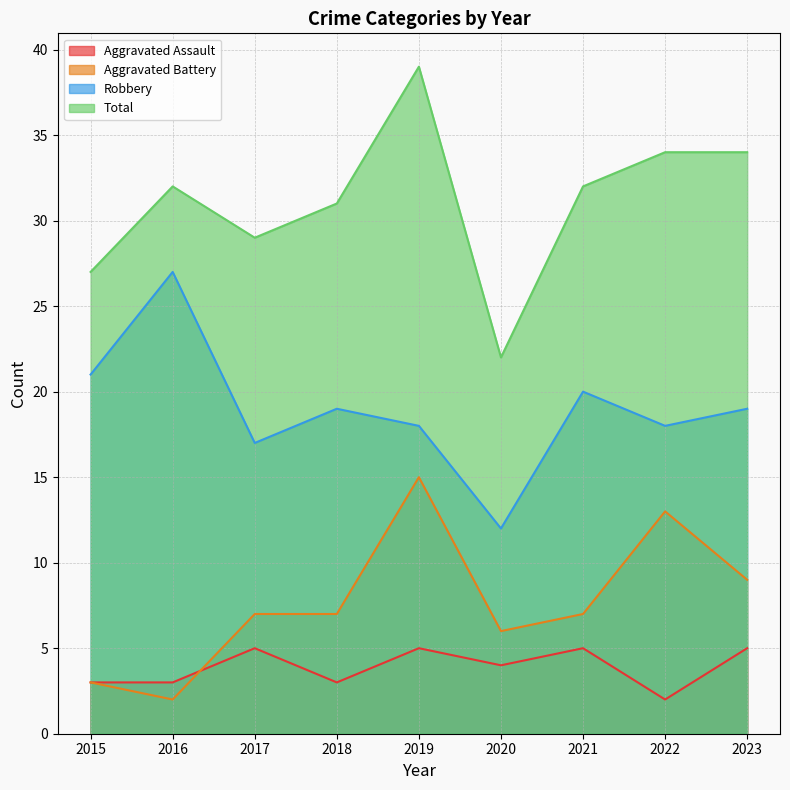

True or false: Aggravated Battery and Aggravated Assault intersect in this chart.

True